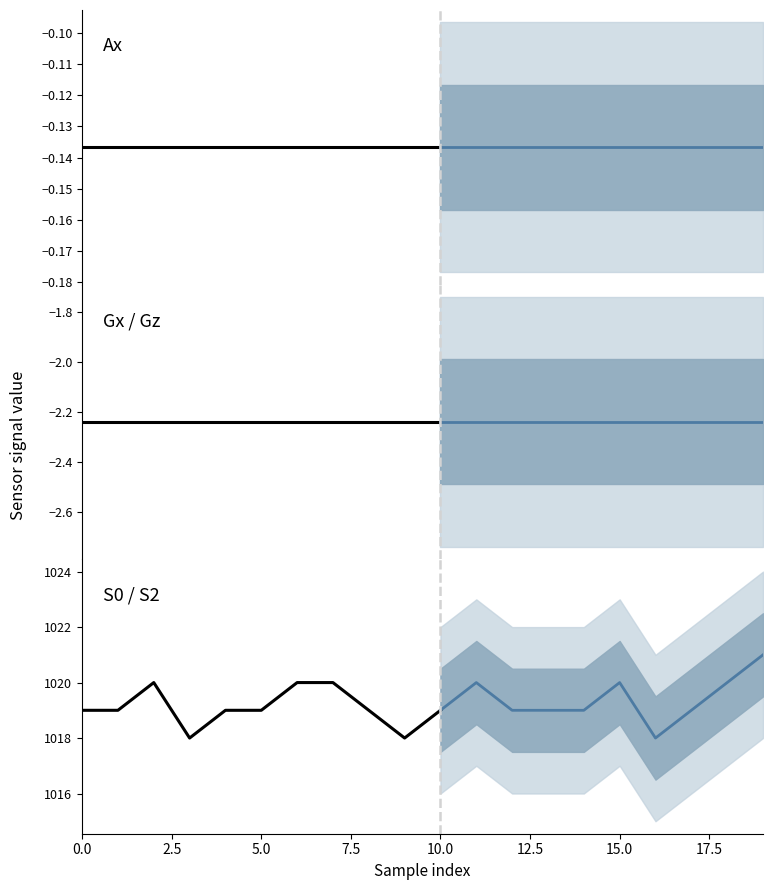

Is it true that S0 equals 233.9 at 17.5?

False